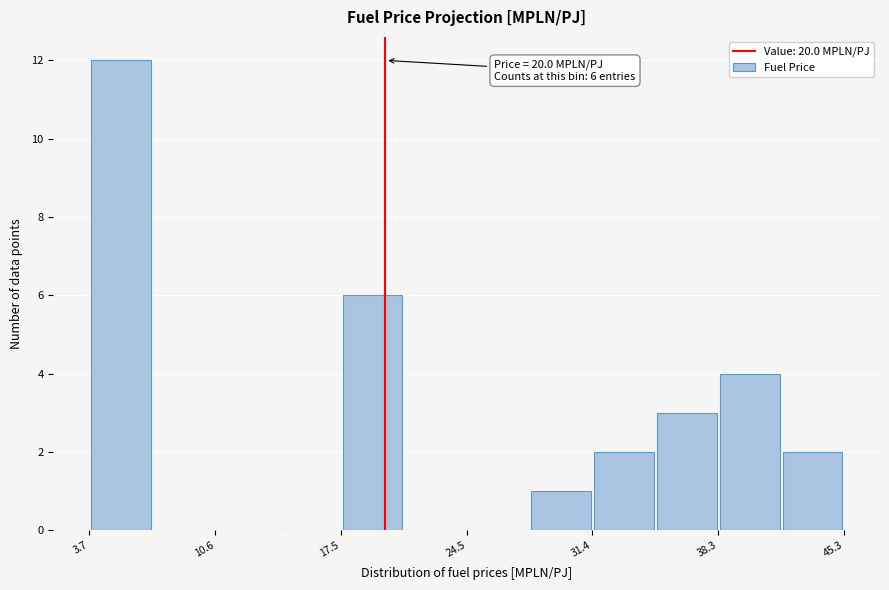

Read against the x-axis, roughly where is the centre of the tallest bar?

5